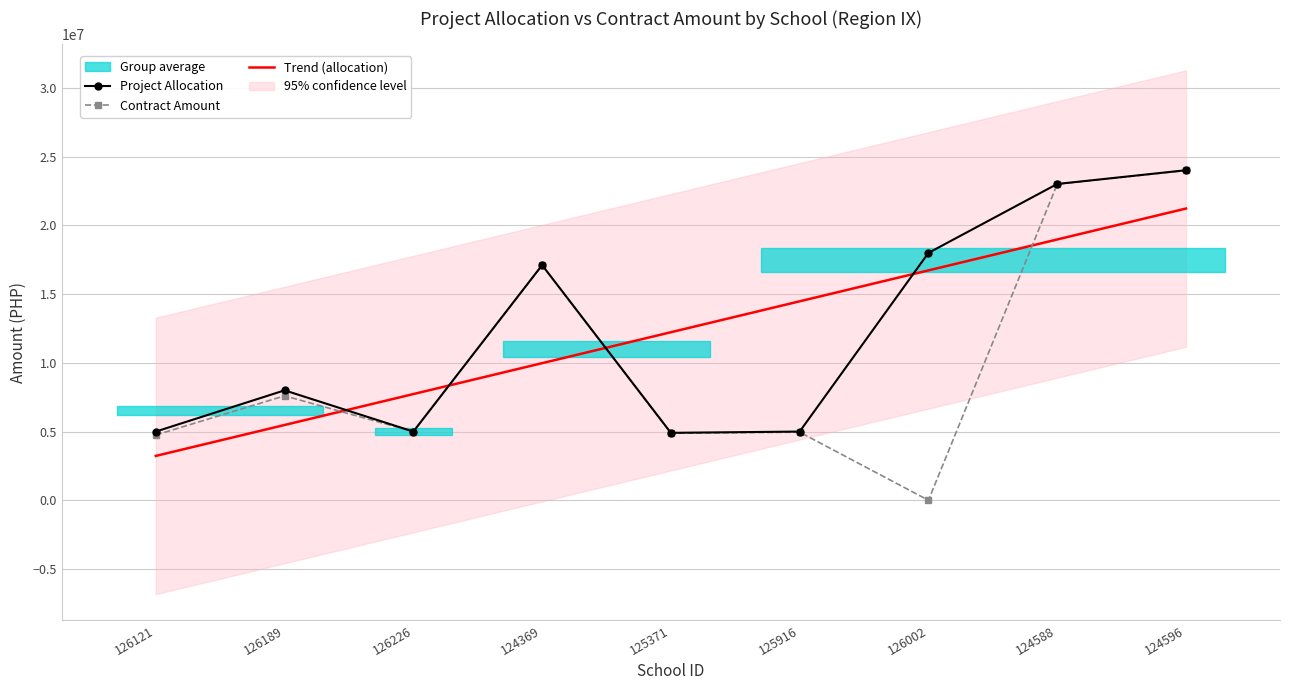

Rank the categories by Contract Amount value from highest to lowest.

124596, 124588, 124369, 126189, 126226, 125916, 125371, 126121, 126002